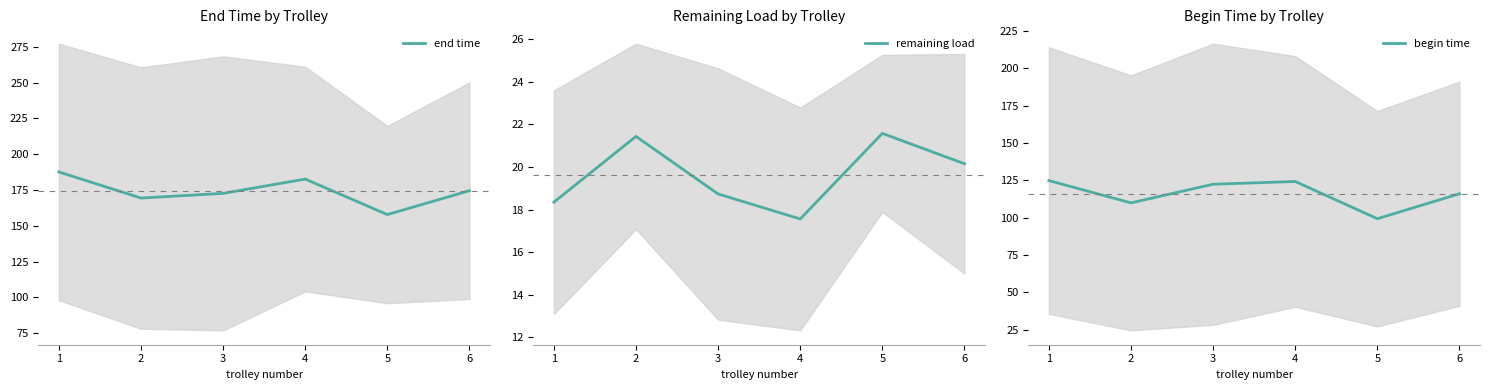

How many lines are shown in the chart?

3